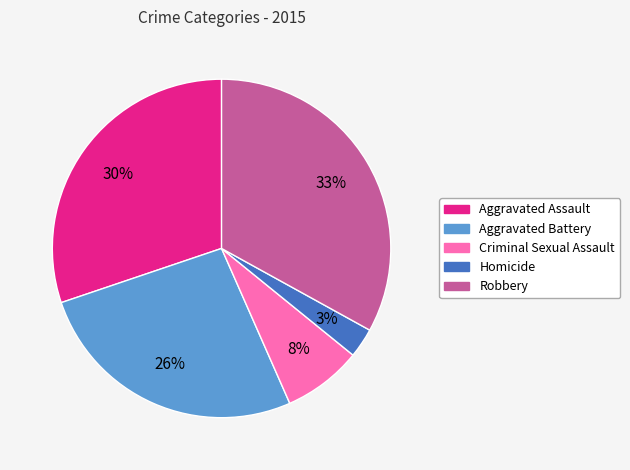

Which slice is the largest?

Robbery